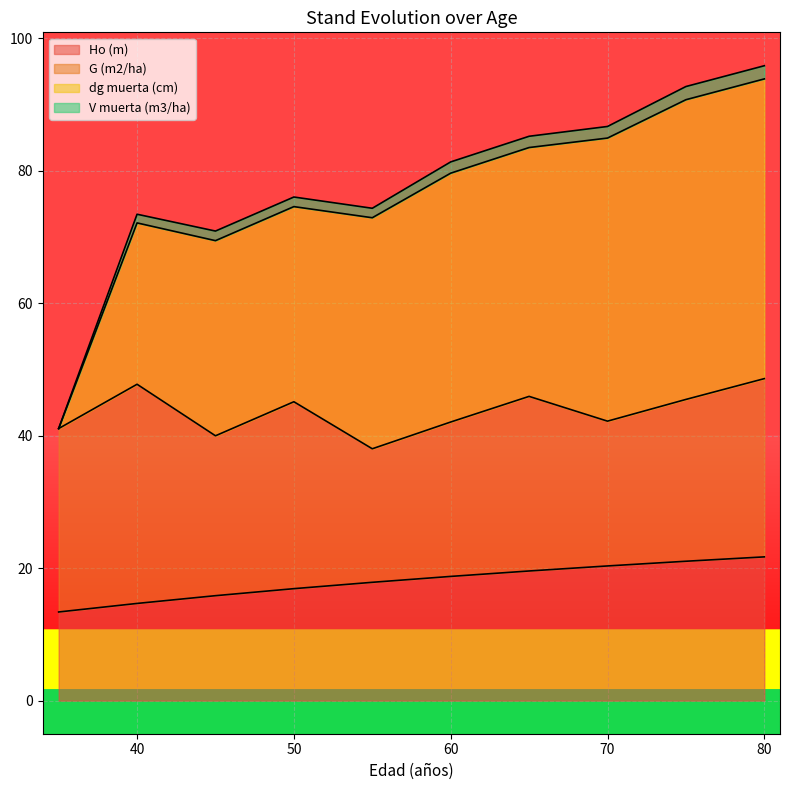

How many values in the Ho (m) series exceed 18?

5